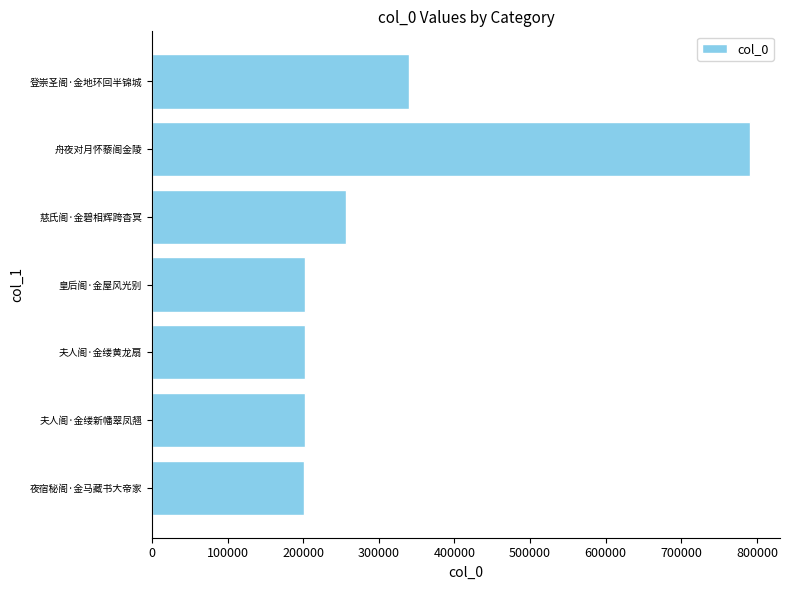

The chart shows a value of 421573 at 700000. True or false?

False